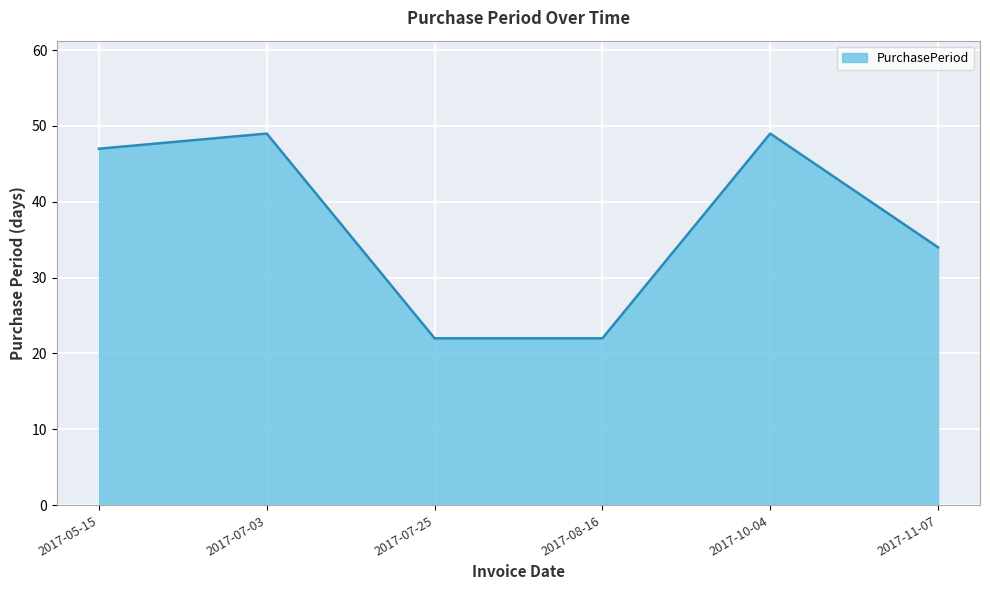

Between 2017-08-16 and 2017-11-07, which is larger?

2017-11-07